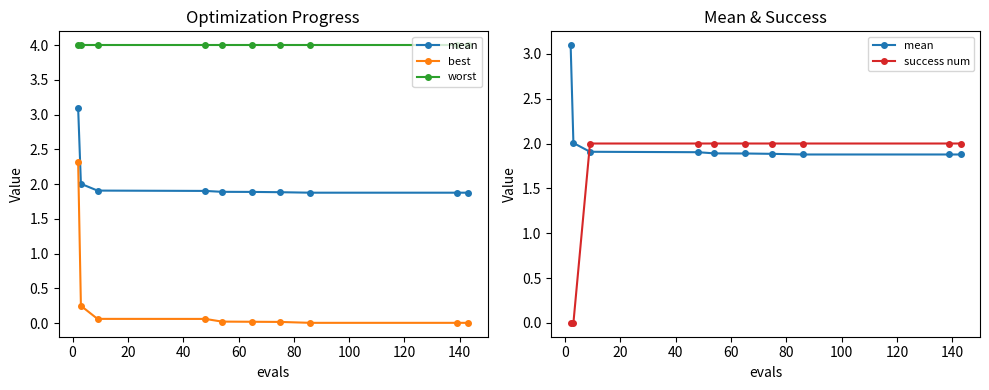

True or false: success num has more than 1 points higher than both neighbors.

False